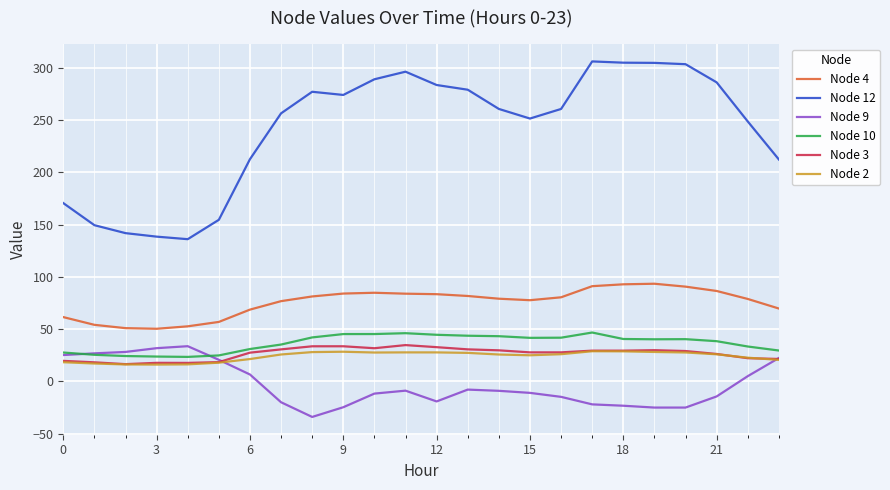

True or false: Node 10 and Node 12 intersect in this chart.

False